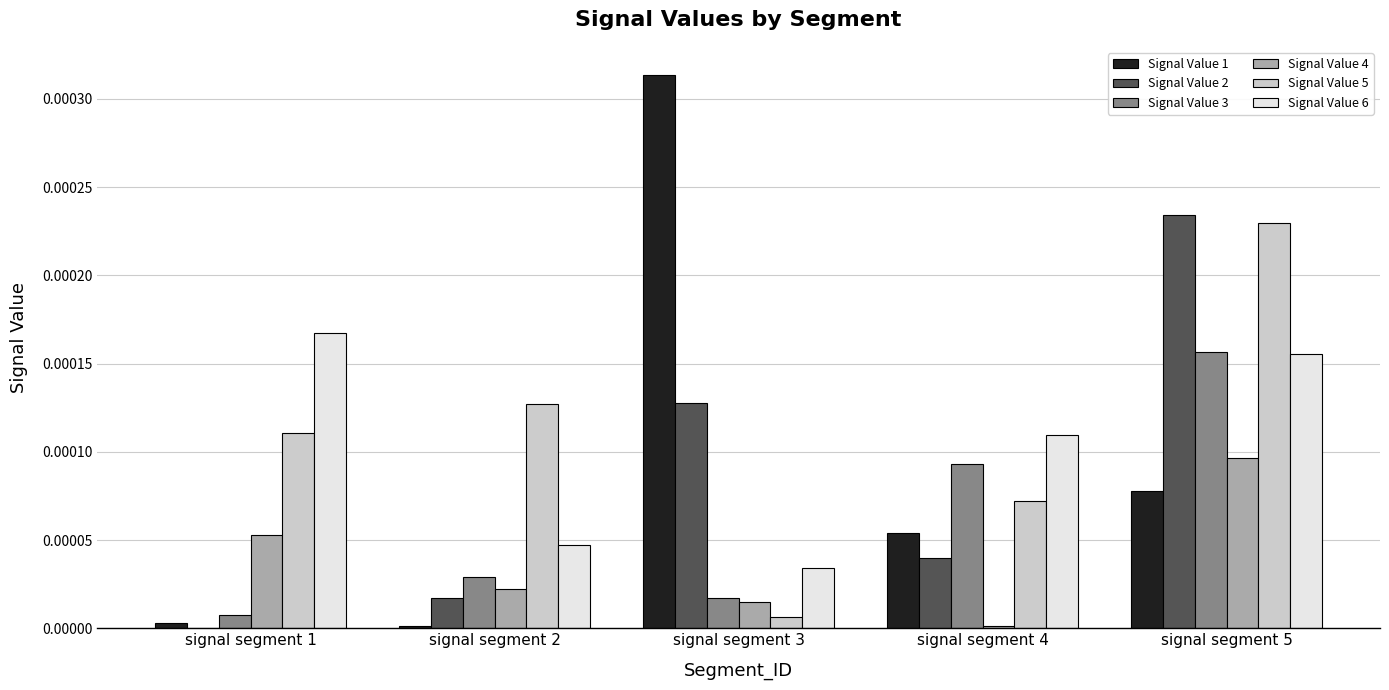

The Signal Value 2 series shows 0.0 at signal segment 4. True or false?

True